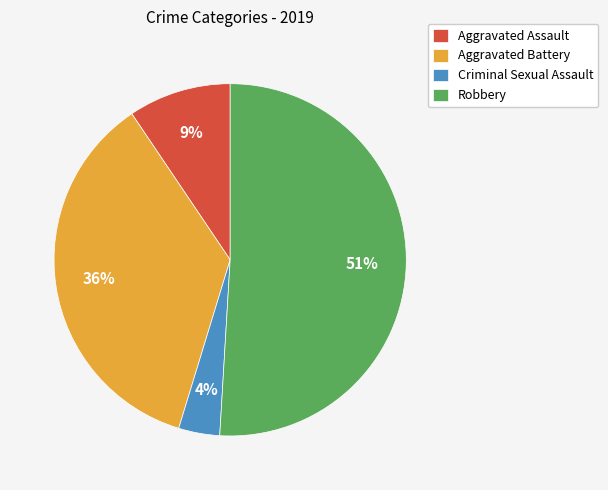

Is the sum of Aggravated Assault and Aggravated Battery greater than half?

No